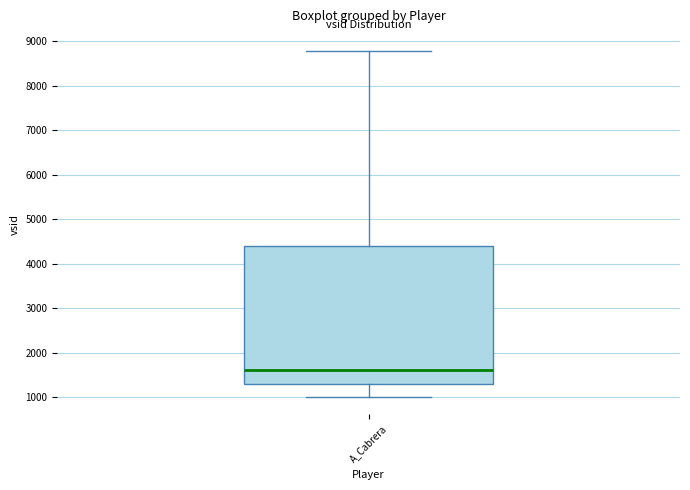

Where does the lower whisker of the box for A_Cabrera end on the y-axis? The values are not printed on the chart, so give them approximately, as read against the axis.

1000